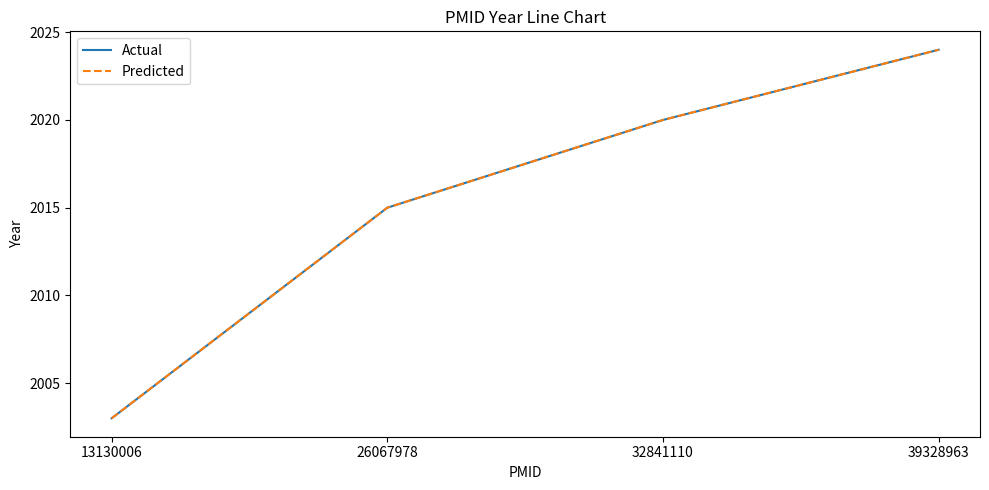

What value does the Predicted series have at 26067978?

2015